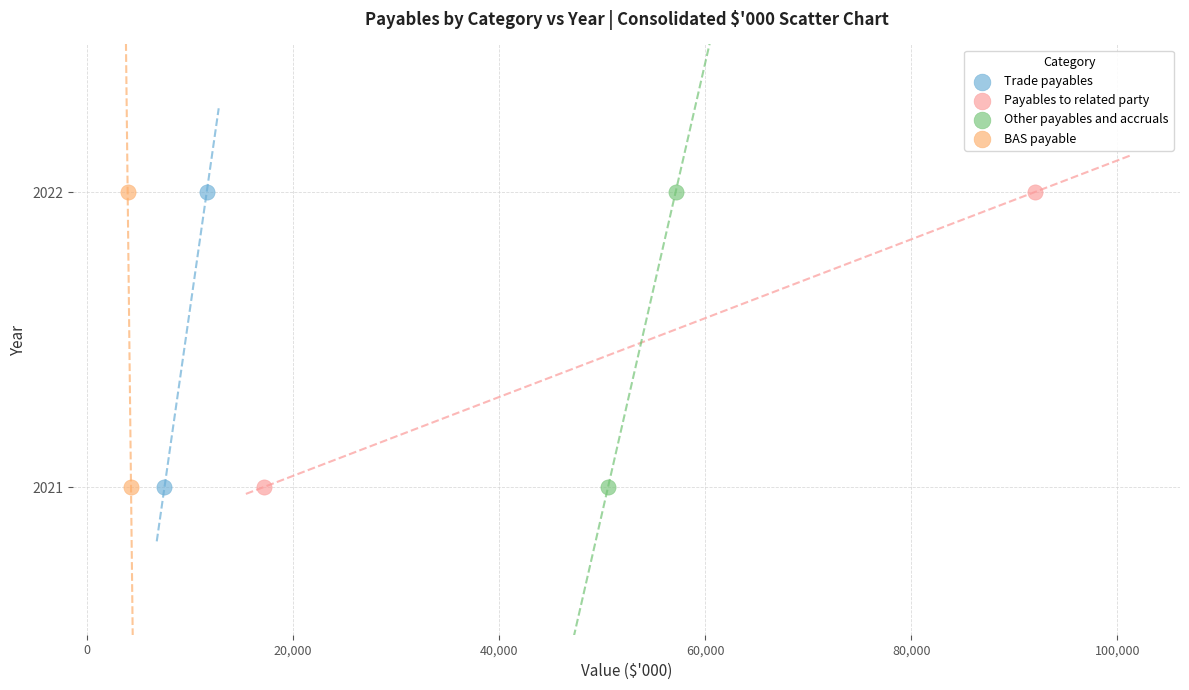

What are all the series names shown in the legend?

Trade payables, Payables to related party, Other payables and accruals, BAS payable